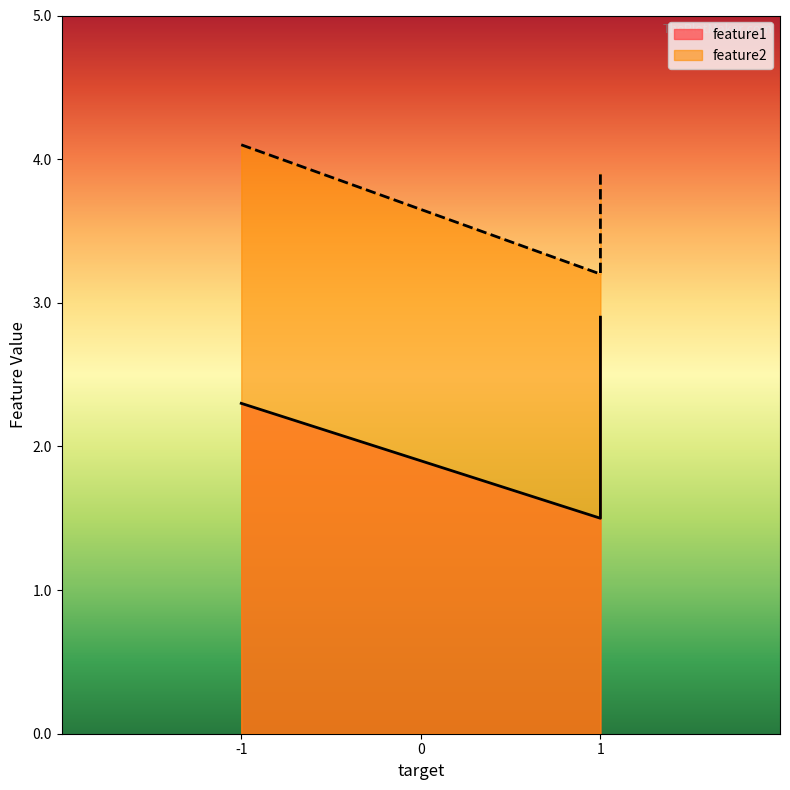

What is the minimum value shown in the chart?

1.5